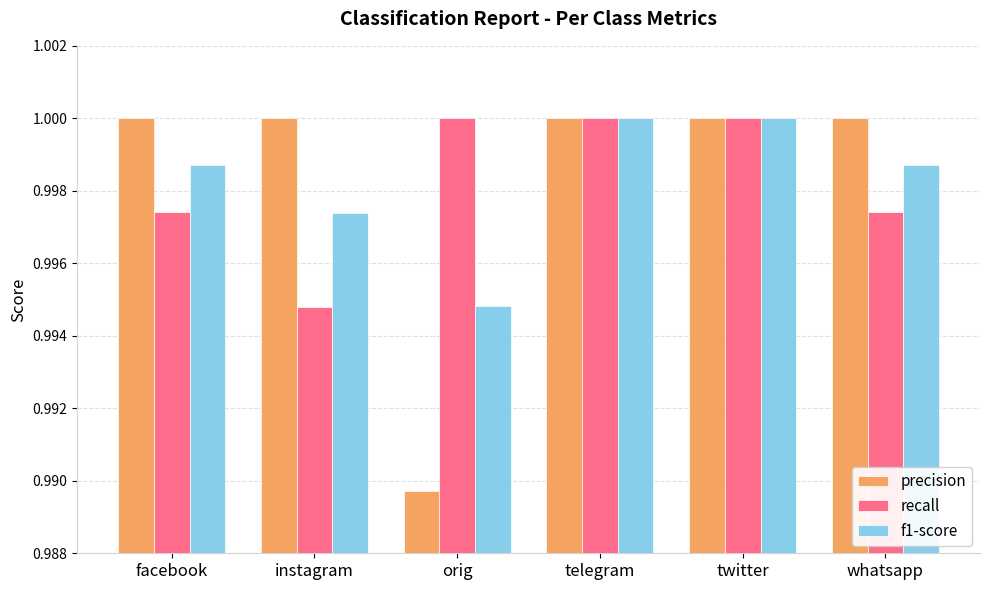

Is the value of f1-score at whatsapp greater than the value of precision at twitter?

No